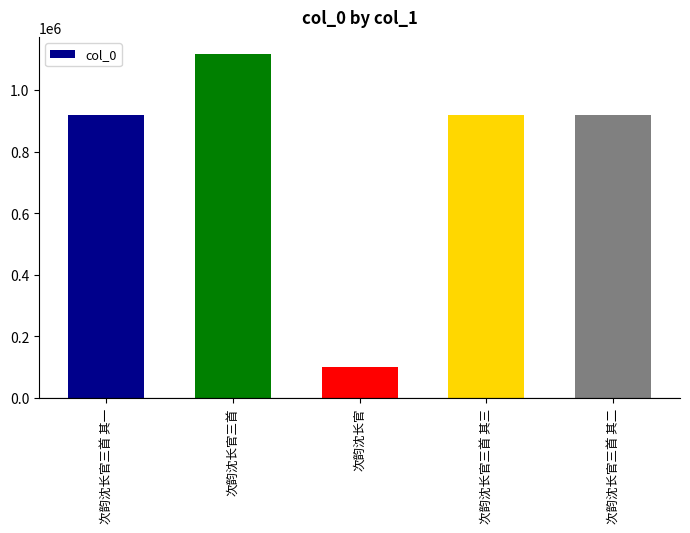

Between 次韵沈长官三首 and 次韵沈长官, which is larger?

次韵沈长官三首